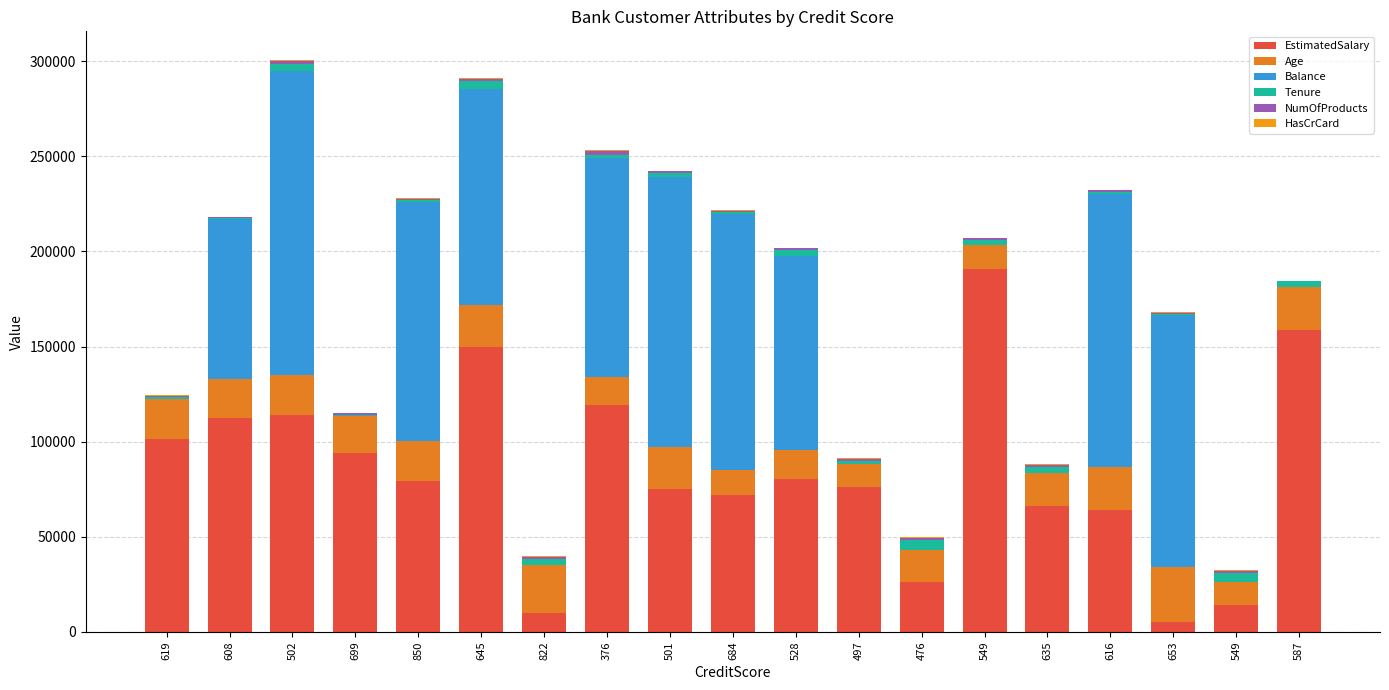

Which series has the largest range (max minus min)?

EstimatedSalary